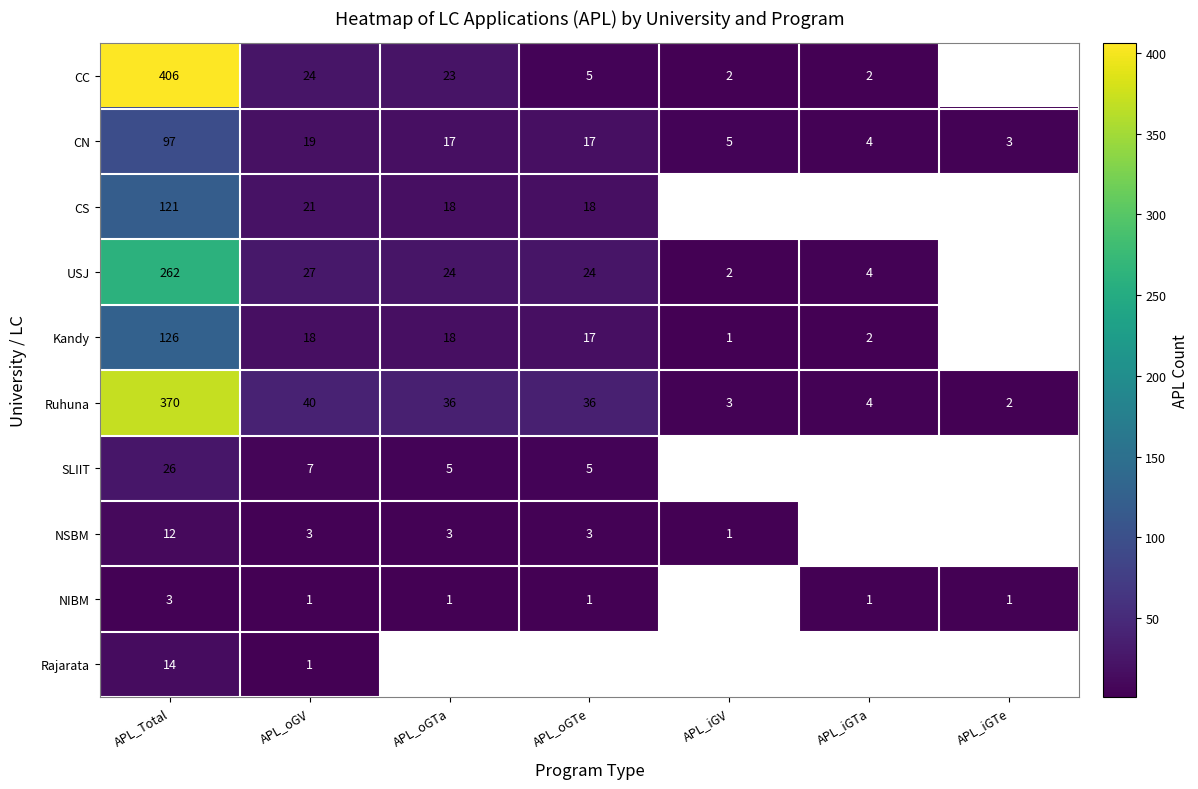

What is the difference between the highest and lowest values at APL_Total?

403